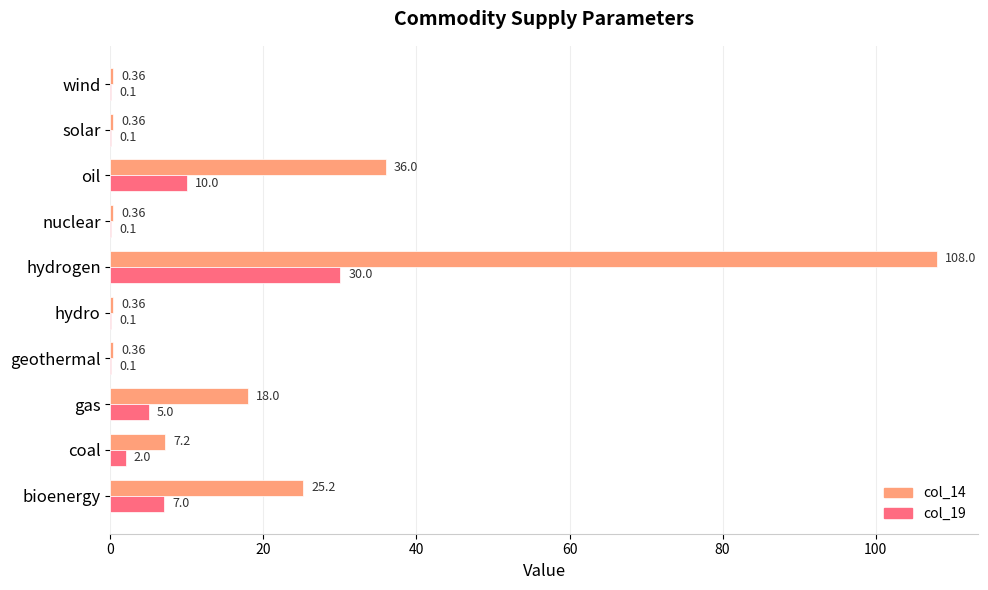

What is the average value of the col_14 series?

19.6